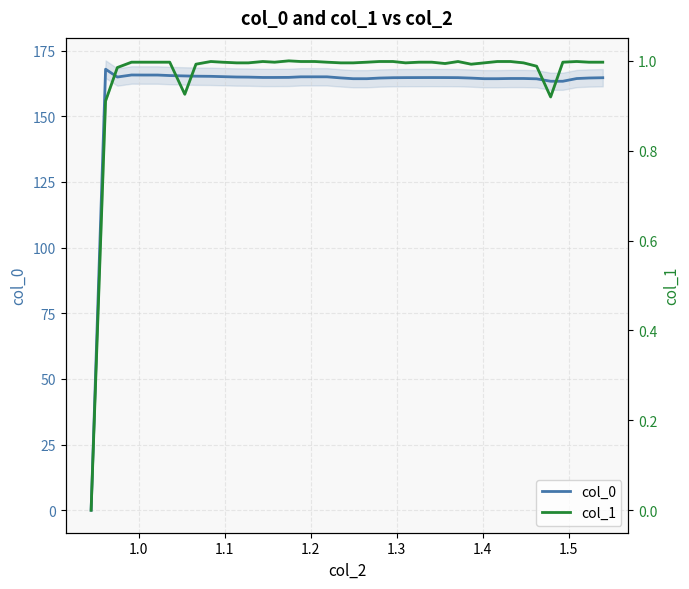

Is this an area chart (filled region under the line)?

No